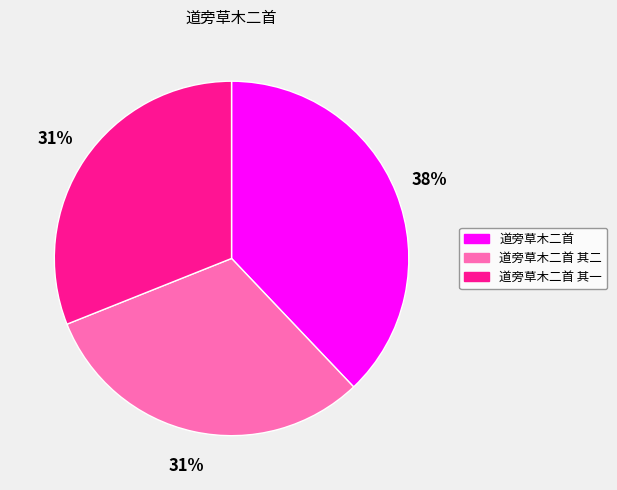

Which category has the biggest portion of the pie?

道旁草木二首